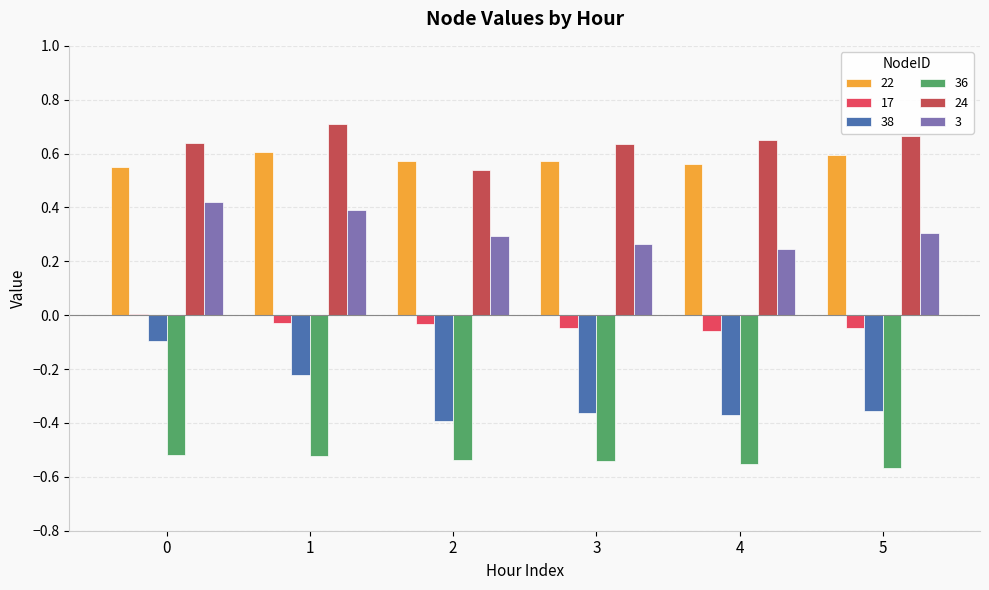

How many series are shown in this chart?

6